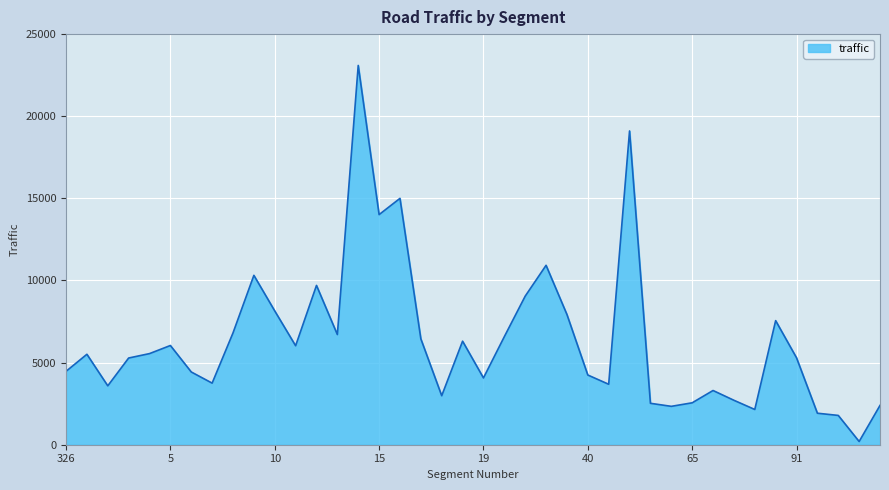

What is the maximum value shown in the chart?

23093